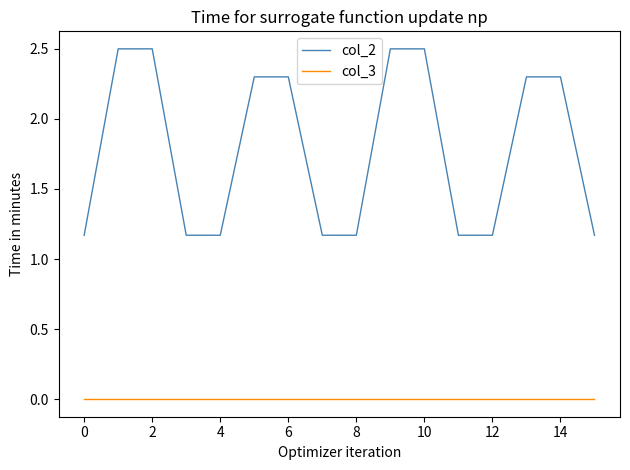

At how many categories does at least one series exceed 0?

16